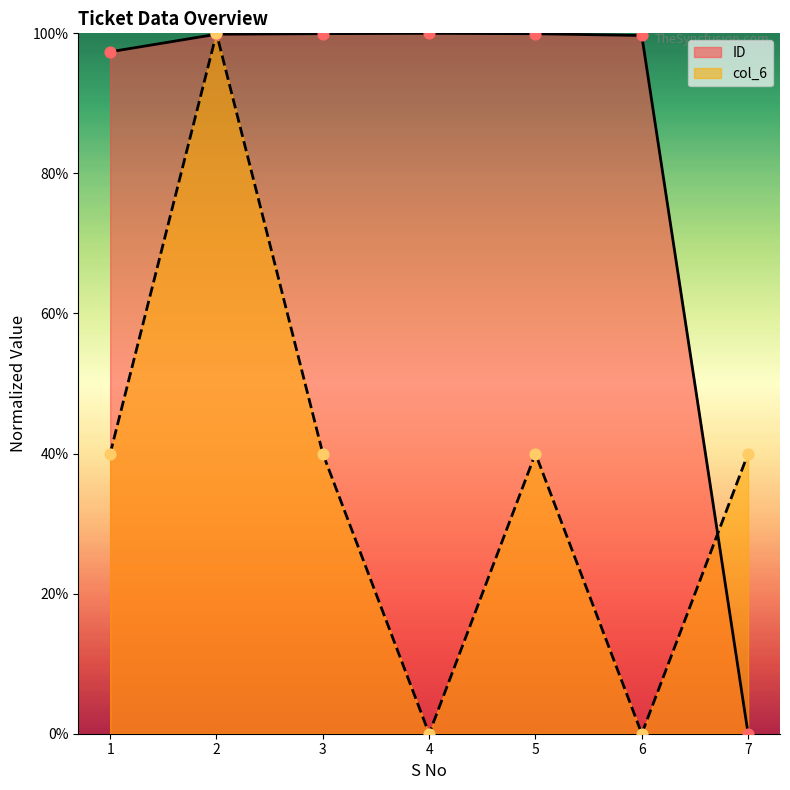

At which category is the sum across all series the highest?

2